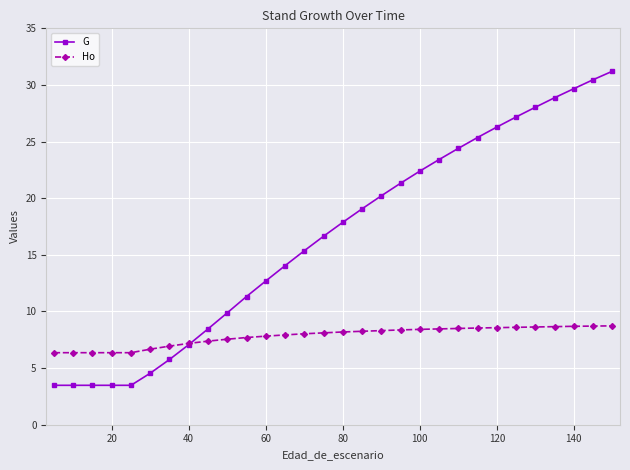

Which series has the largest total across all categories?

G